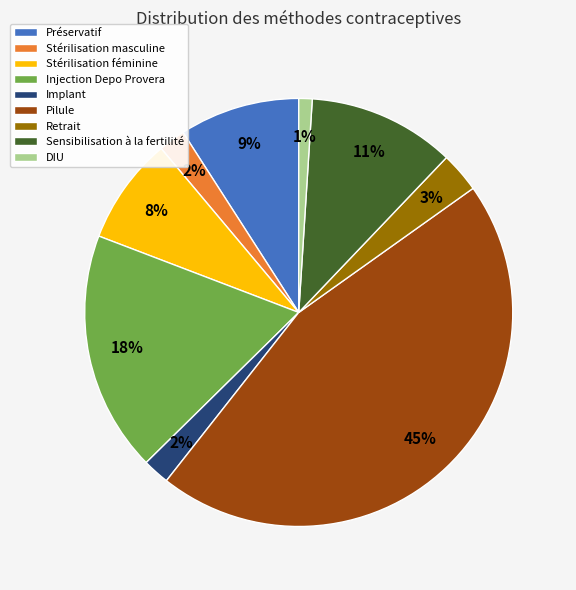

Which has a higher value, Stérilisation féminine or Stérilisation masculine?

Stérilisation féminine